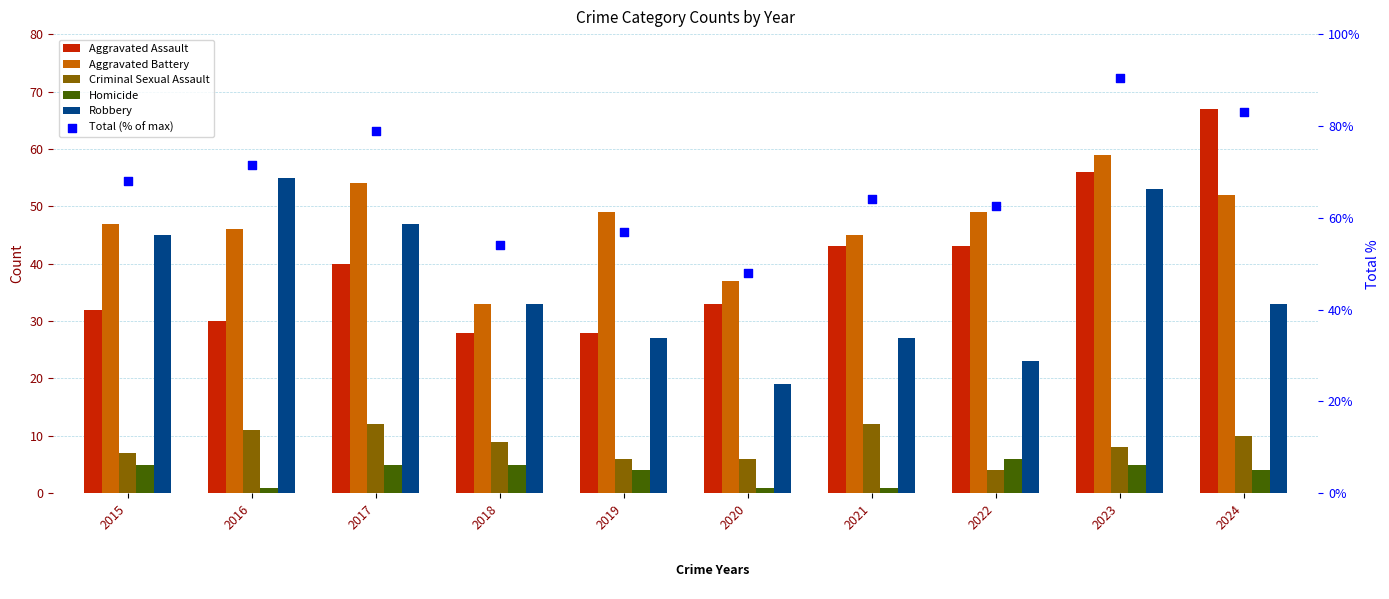

Which series contains the lowest Y value?

Homicide